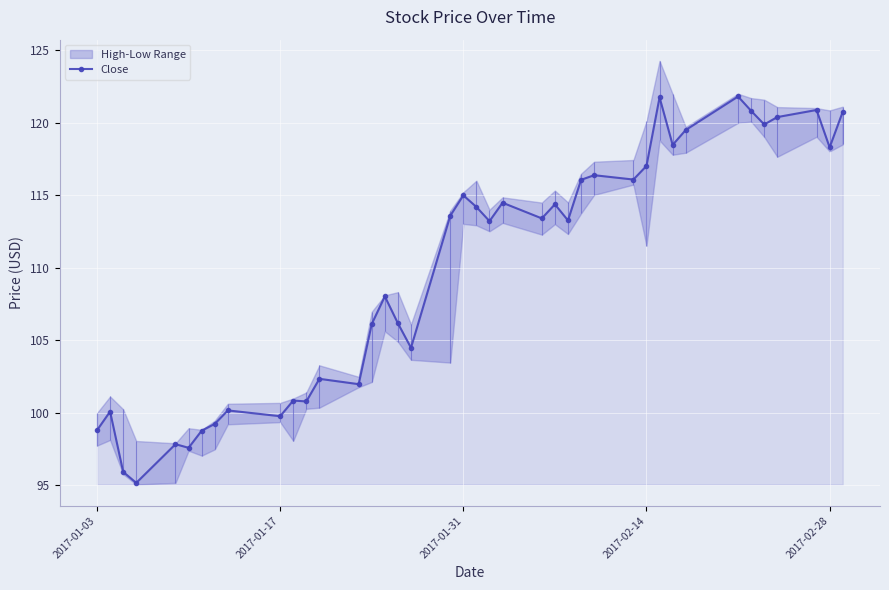

How many lines are shown in the chart?

1